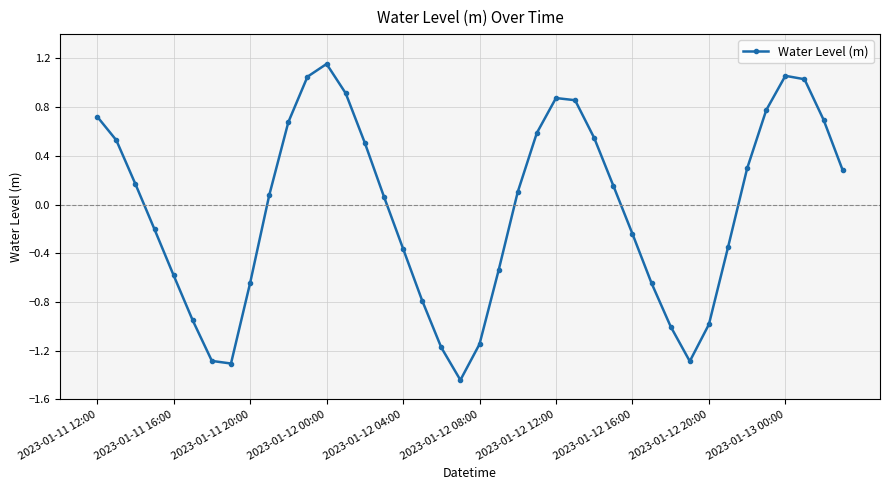

How many negative values are there?

18